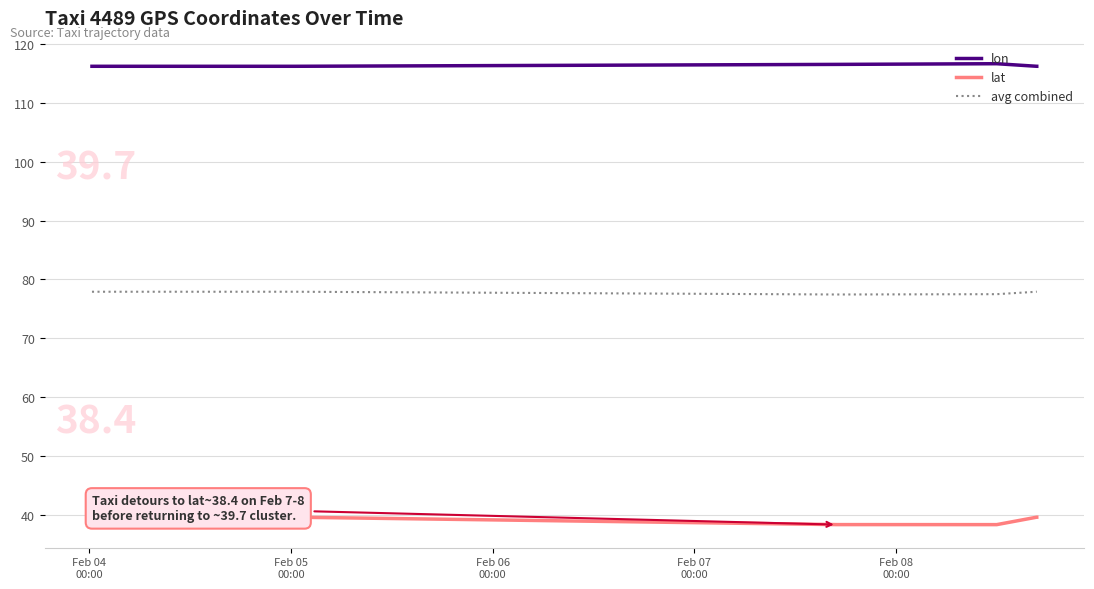

Count the lat values in the range 39 to 40.

7